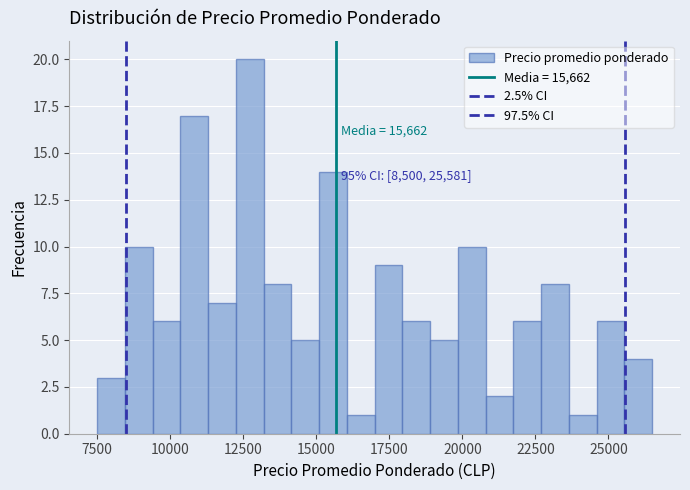

Read against the x-axis, roughly where is the centre of the tallest bar?

12500